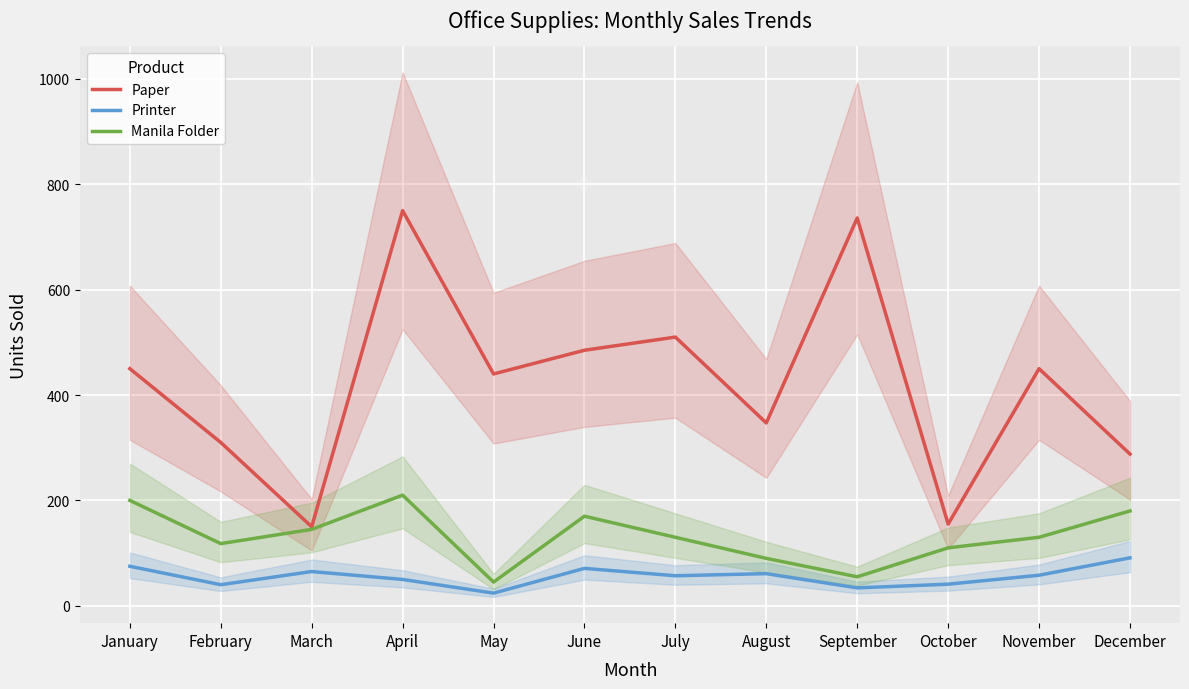

What is the total value across all series at May?

509